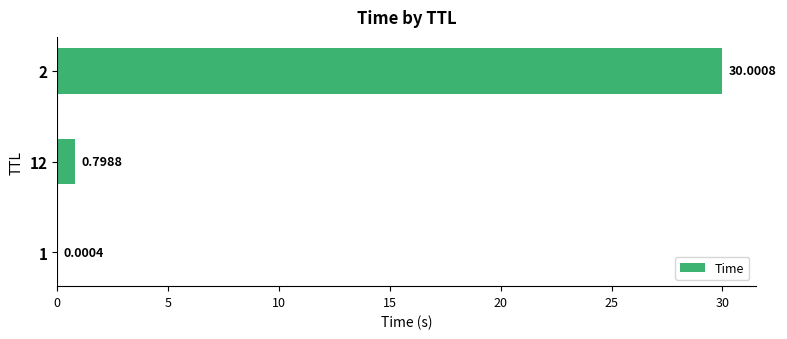

What is the change in value from 1 to 12?

+0.8